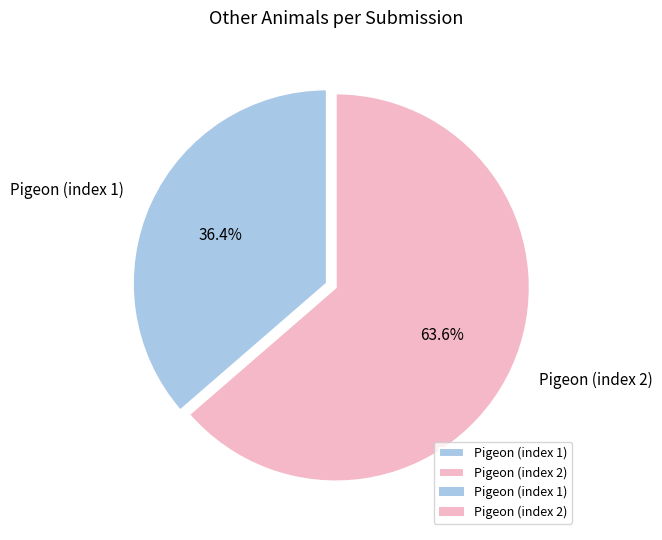

Between Pigeon (index 2) and Pigeon (index 1), which is larger?

Pigeon (index 2)